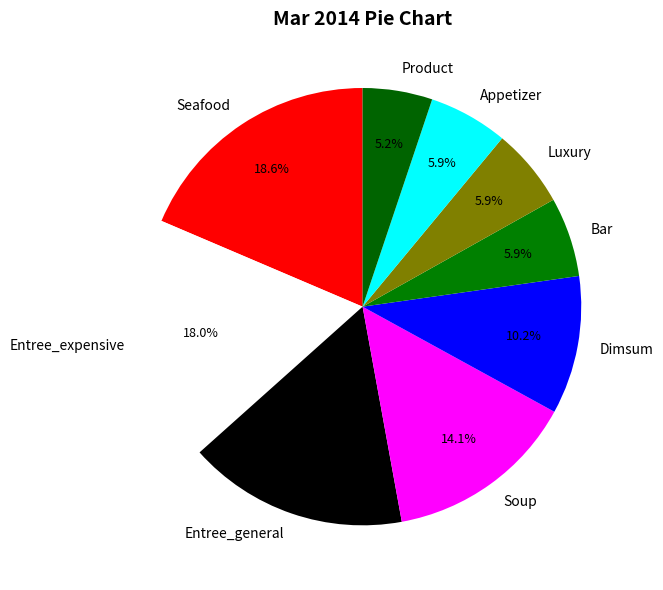

What is the ratio of the value at Luxury to the value at Bar?

1.0